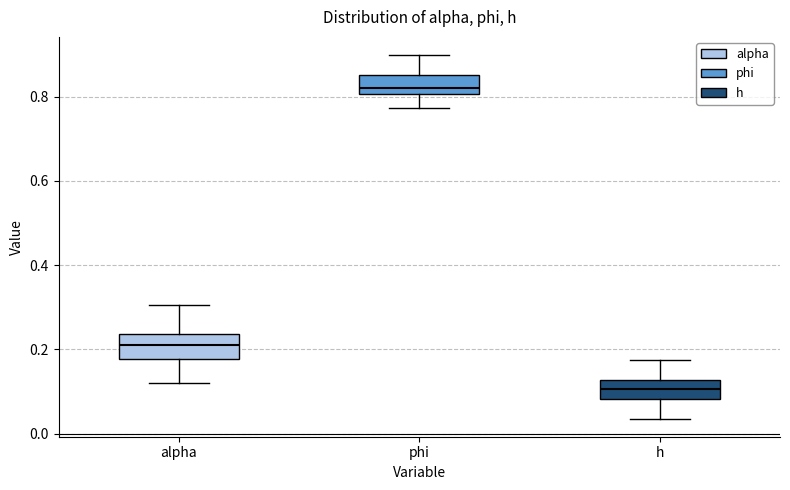

Which box's median line is the lowest?

h